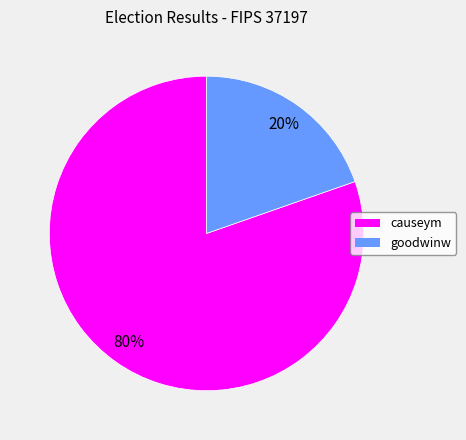

Is it true that goodwinw is 20% of the pie?

True